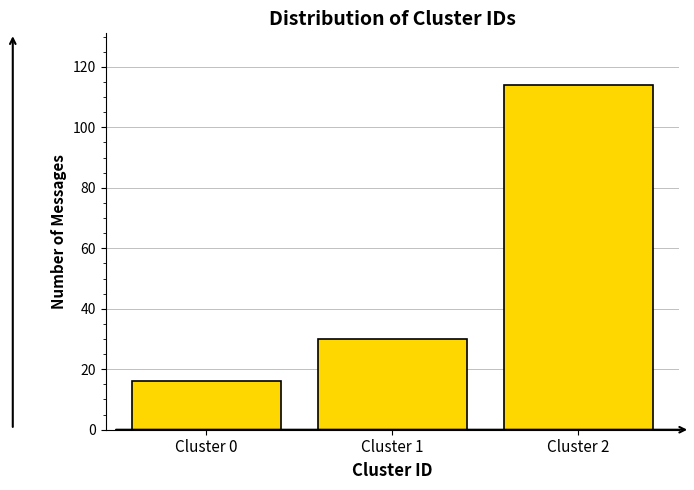

Reading right to left, what are all the values shown in this chart?

Cluster 2=114	Cluster 1=30	Cluster 0=16